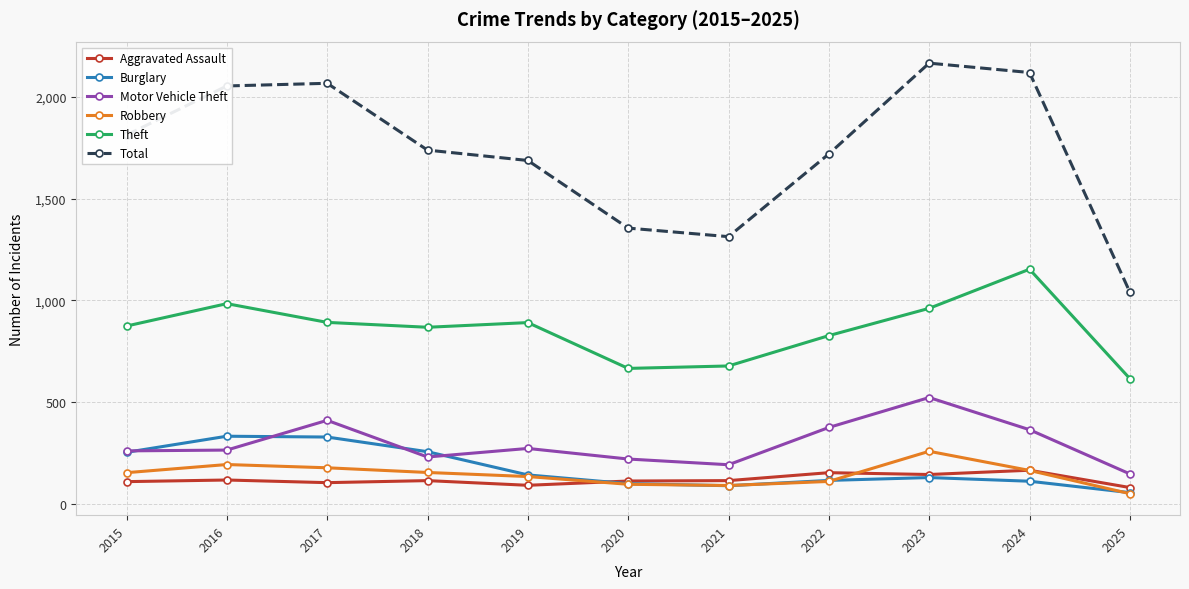

How many data points does each series have?

11